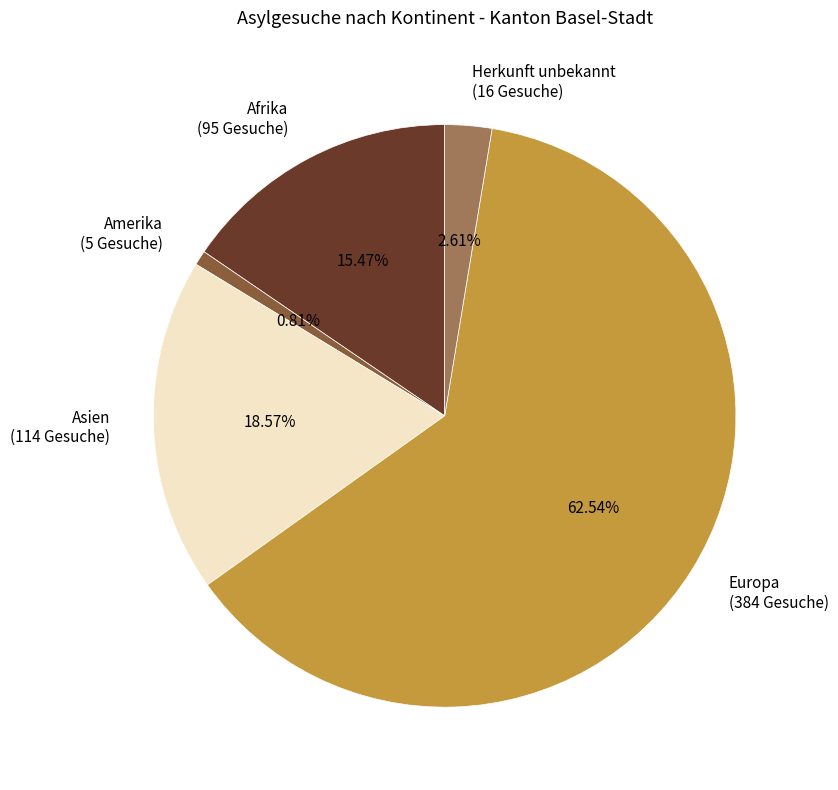

Which has a higher value, Asien or Europa?

Europa